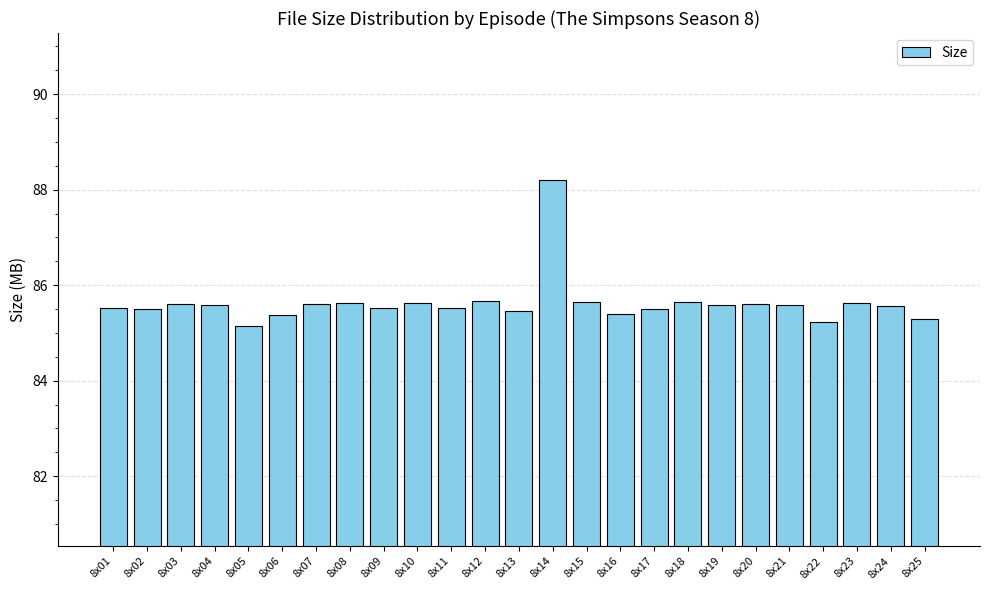

What is the value of the 22nd bar from the left?

85.2